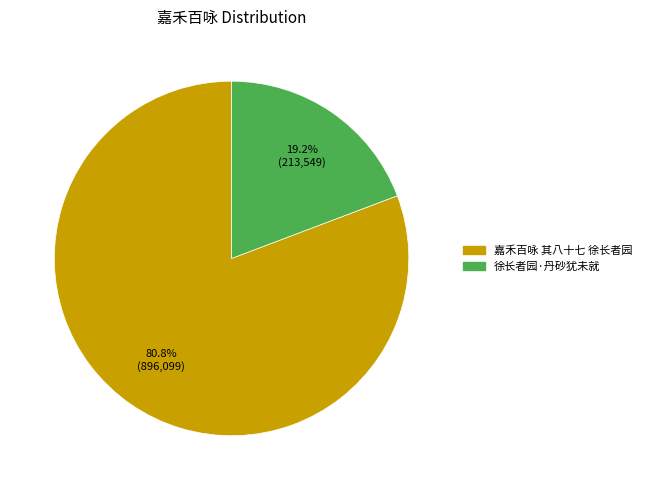

Which has a higher value, 嘉禾百咏 其八十七 徐长者园 or 徐长者园·丹砂犹未就?

嘉禾百咏 其八十七 徐长者园